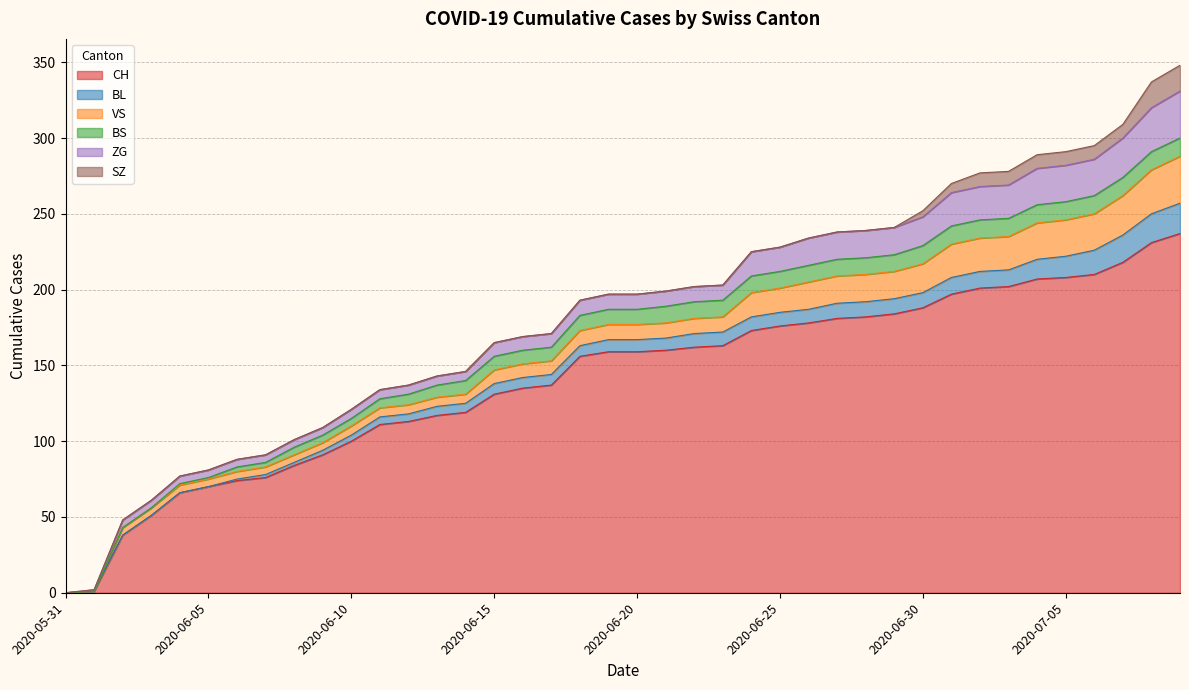

What position from the right is 2020-06-20?

20